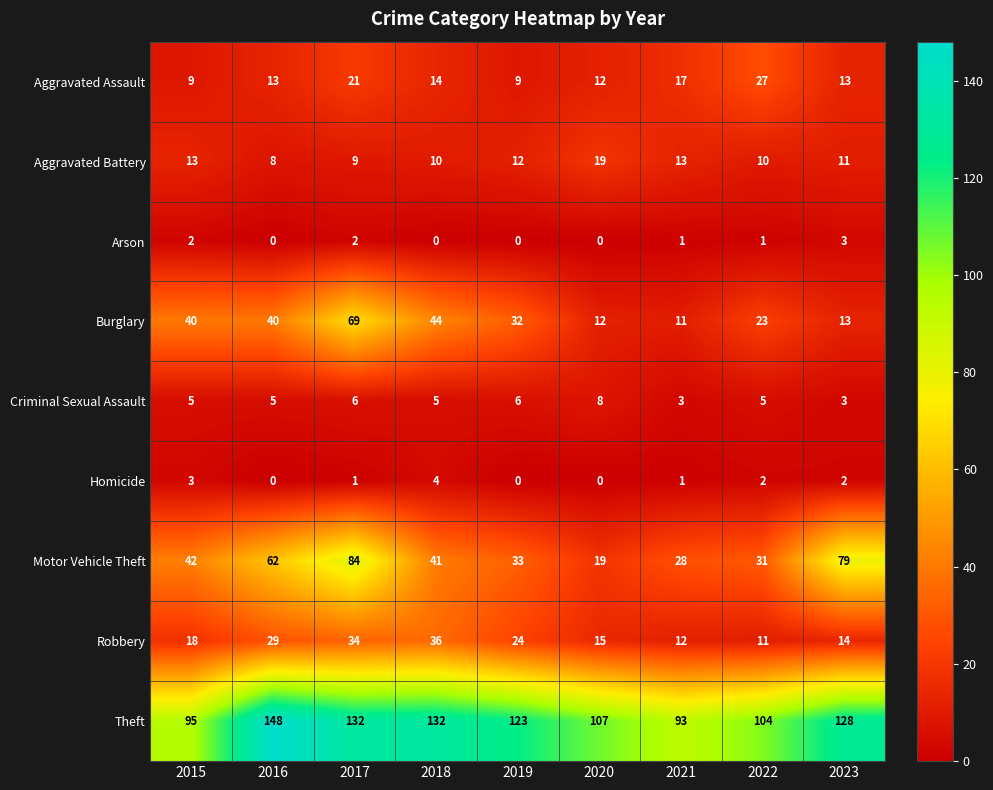

Where is Motor Vehicle Theft nearest to the value 51?

2015